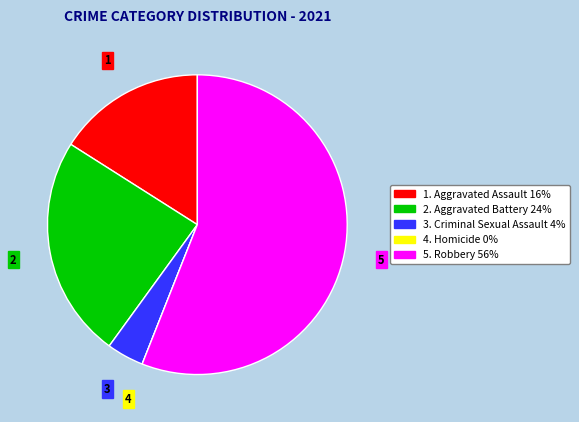

Is there a majority slice in this chart?

Yes